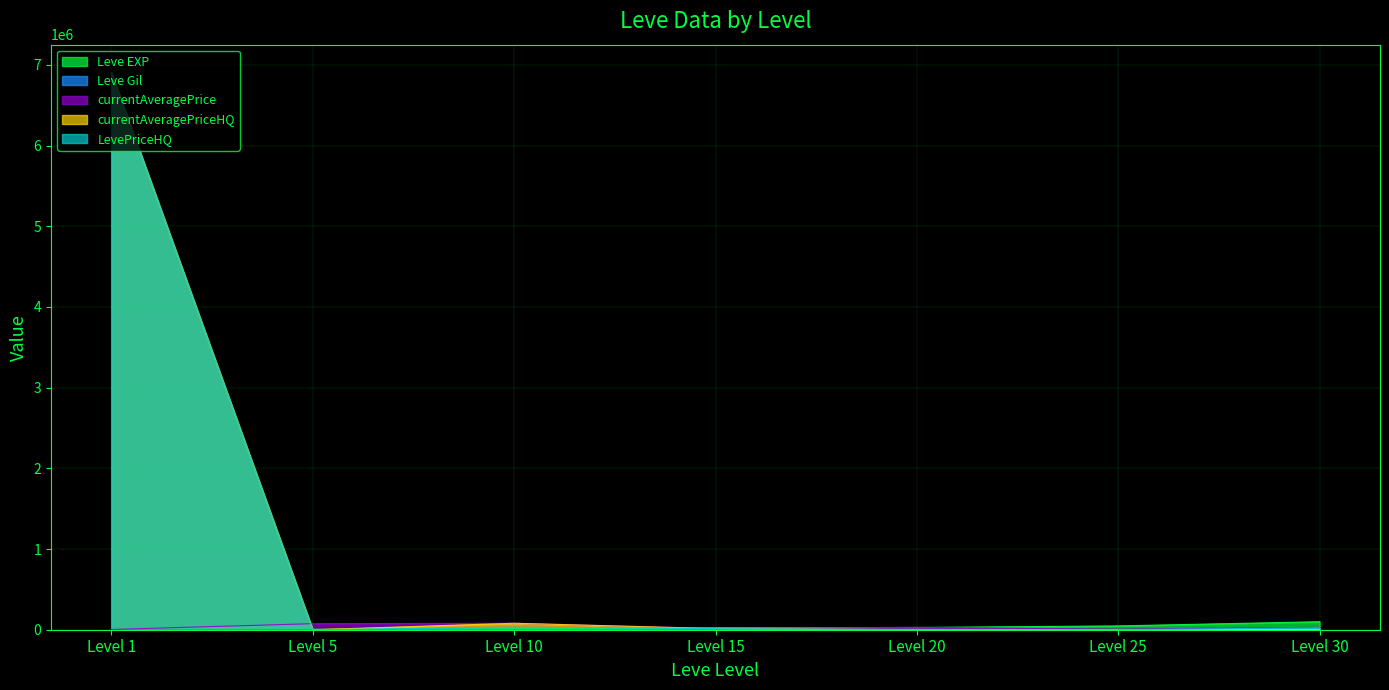

What is the maximum value for Leve Gil?

690